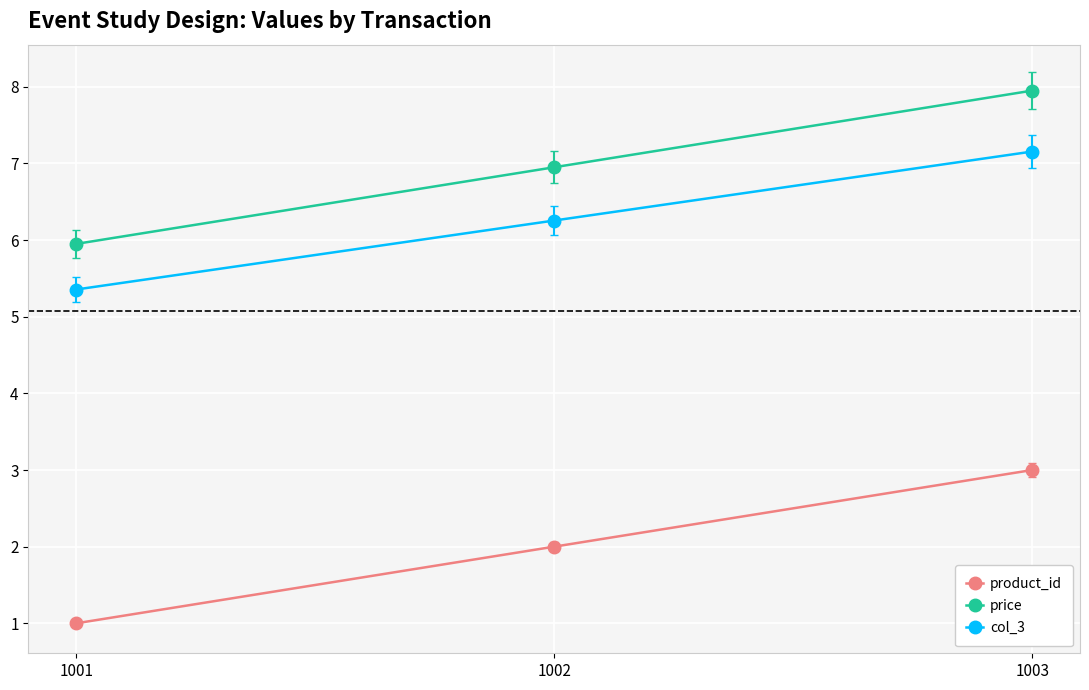

How many values in the price series exceed 6?

2